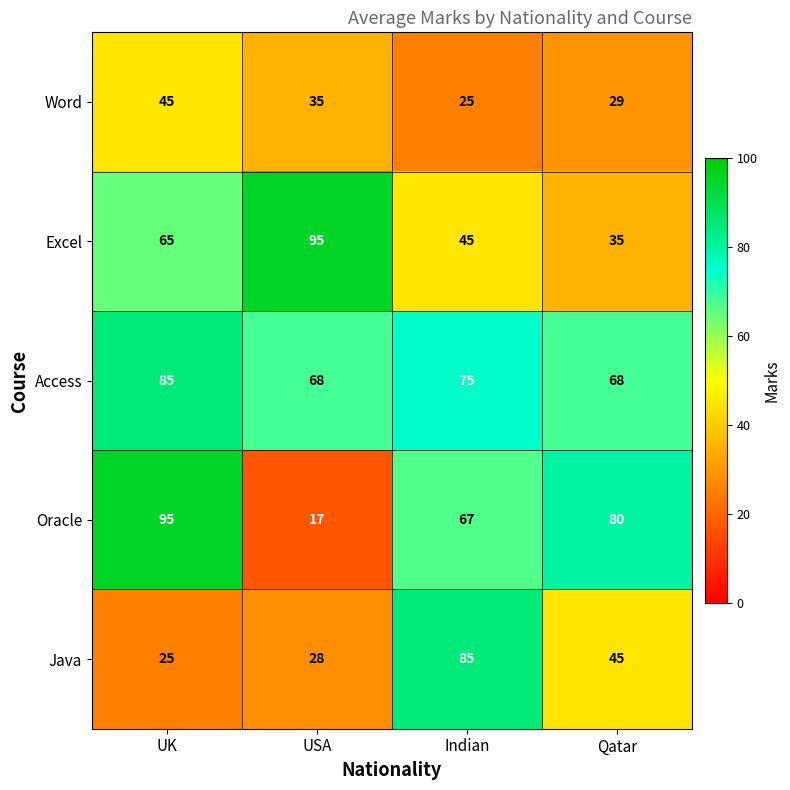

At which category is the sum across all series the highest?

UK